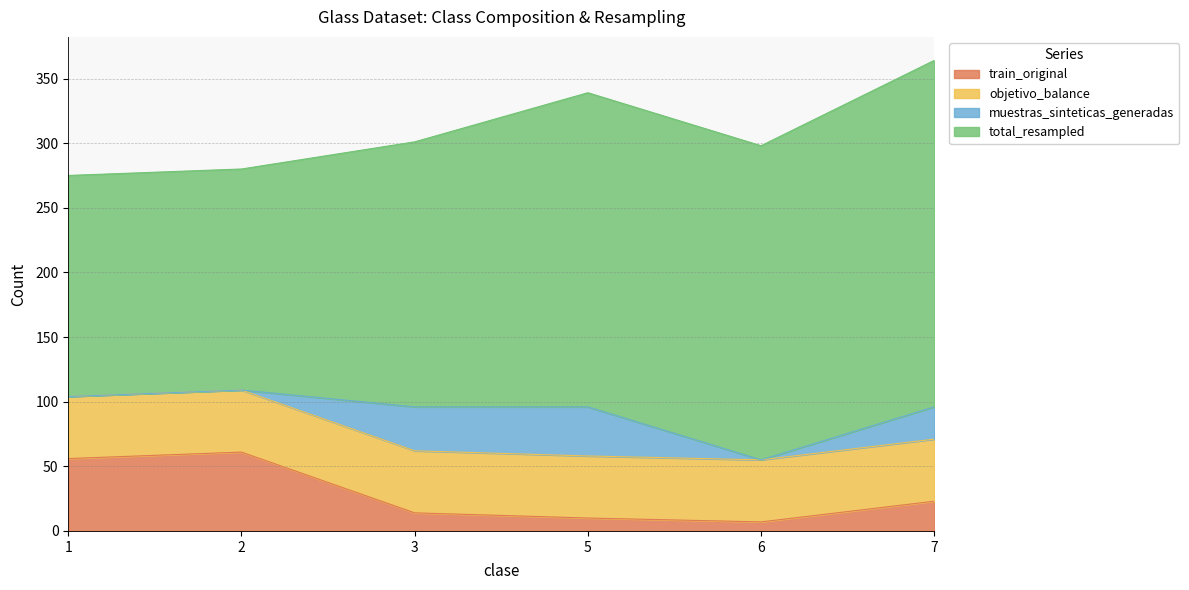

In train_original, how many points are higher than both neighbors (excluding endpoints)?

1